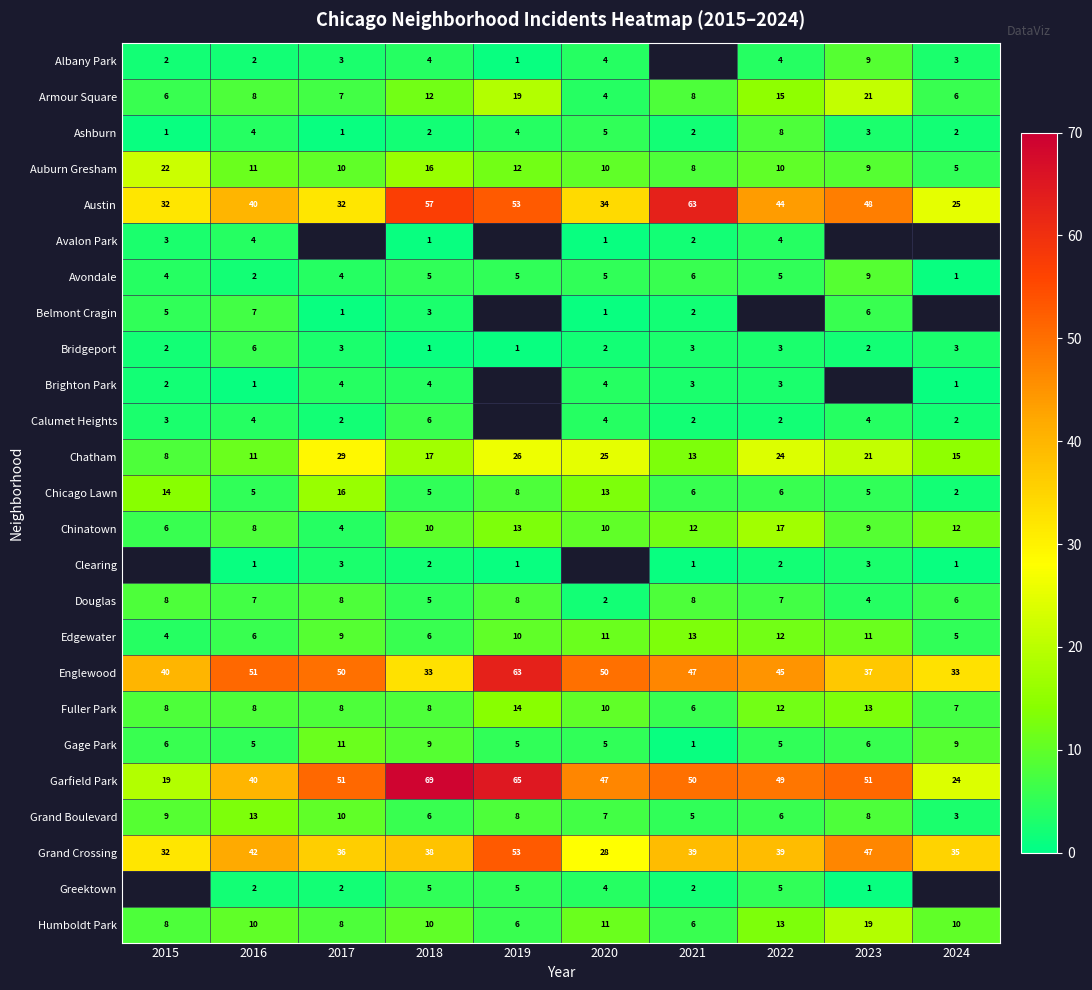

What is the approximate value of Grand Crossing at 2017, to the nearest 10?

40